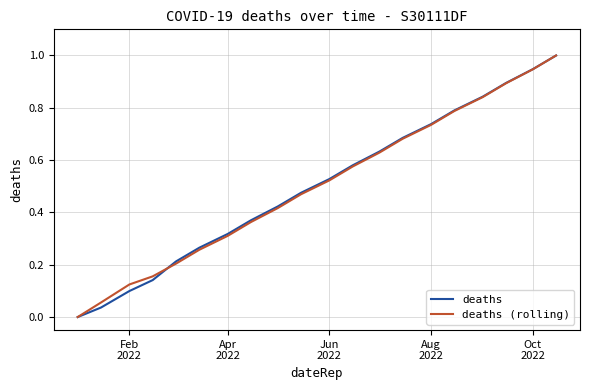

What is the highest value of the deaths (rolling) series?

1.0